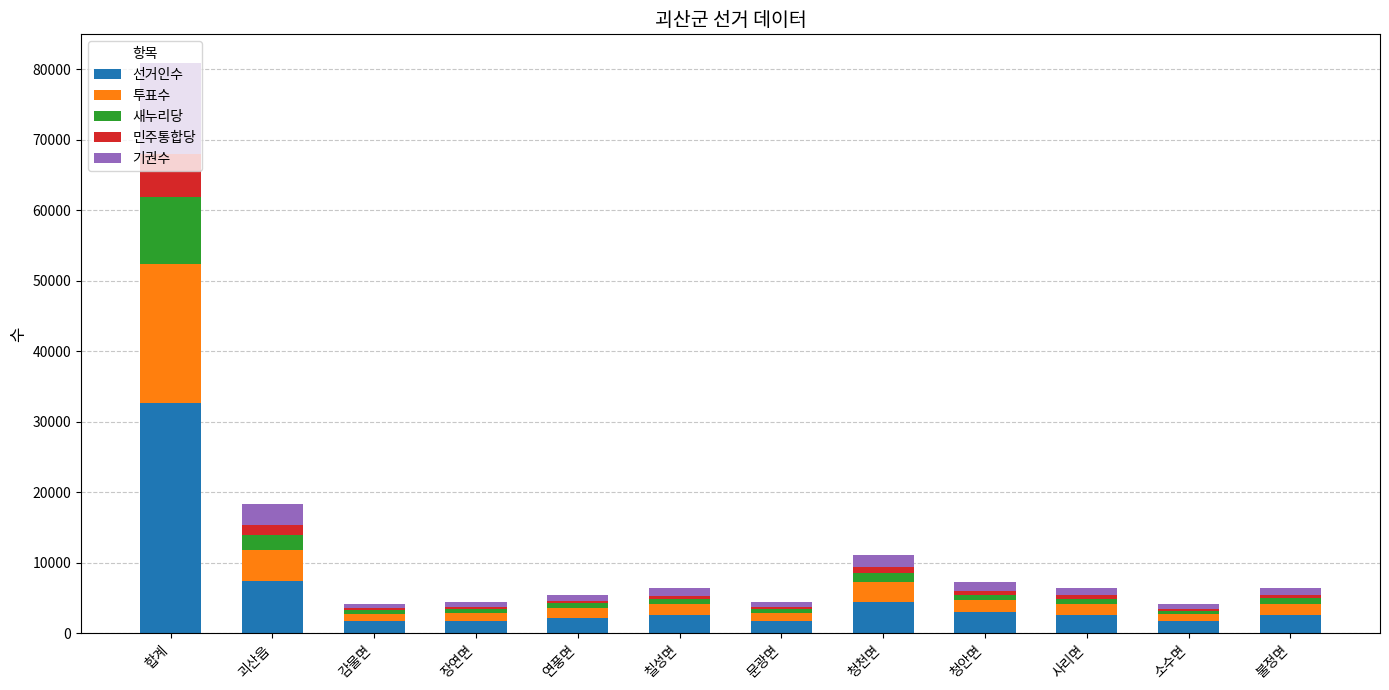

The 선거인수 series shows 2590 at 칠성면. True or false?

True